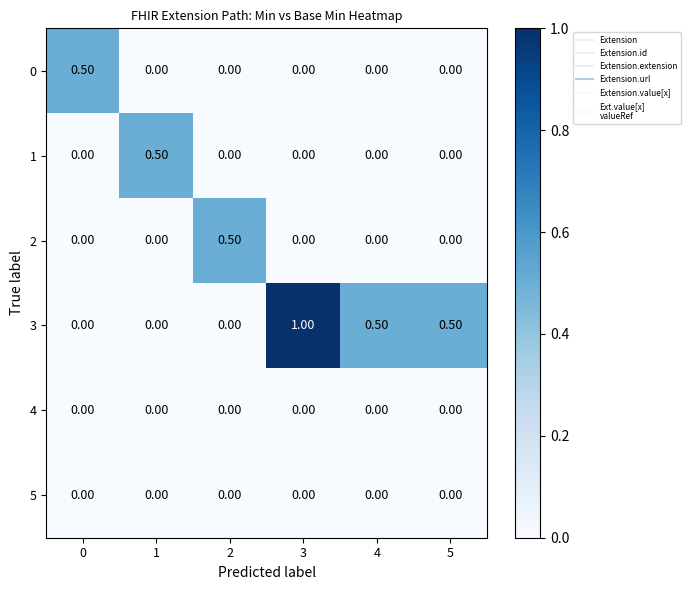

What is the sum of the 2 values at 2 and 3?

0.5